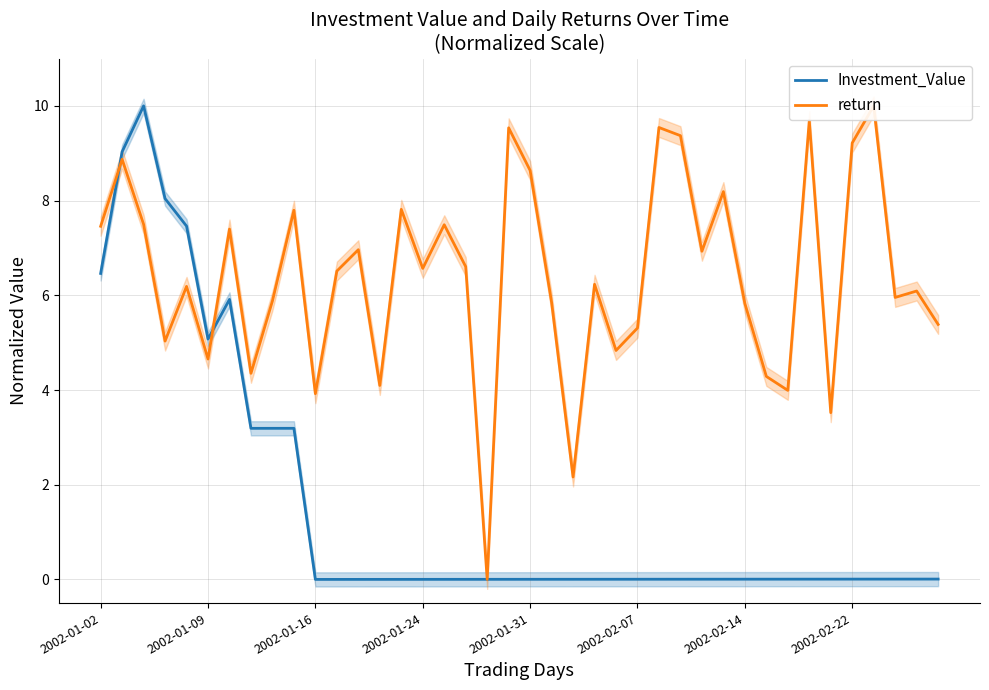

What is the average value of the Investment_Value series?

1.5